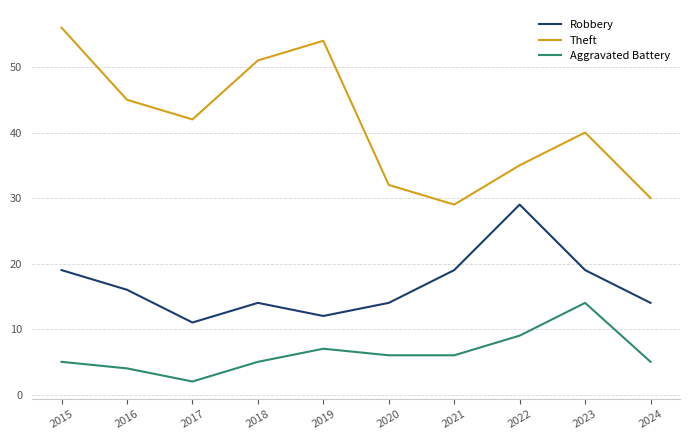

True or false: Theft and Robbery intersect in this chart.

False